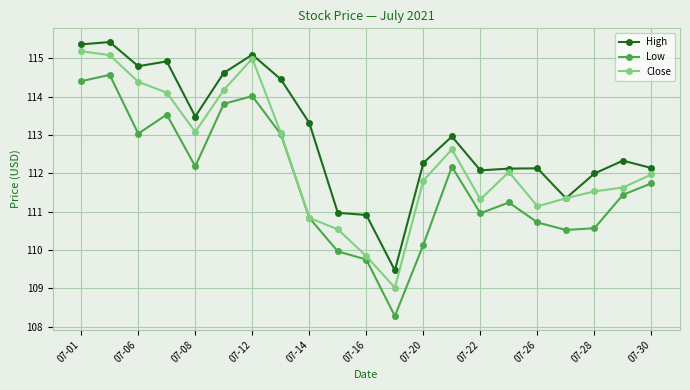

How many lines are shown in the chart?

3